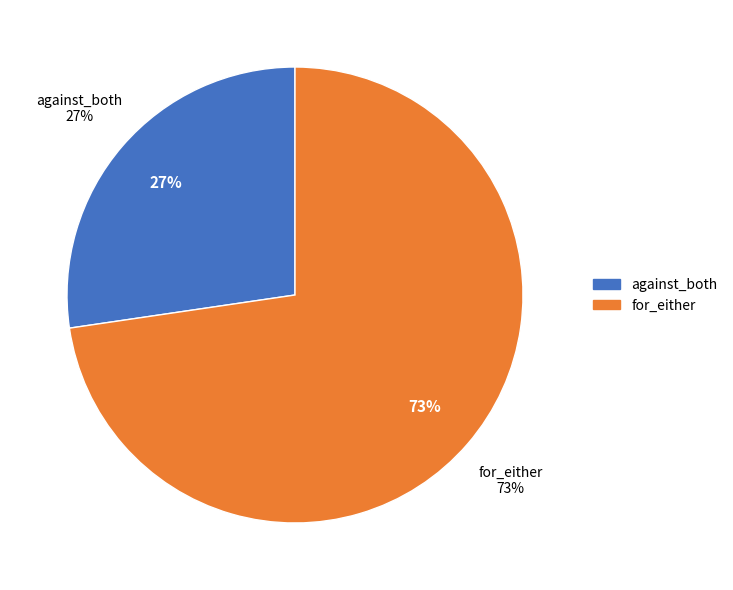

Approximately how many times larger is the value at against_both compared to for_either?

0.4